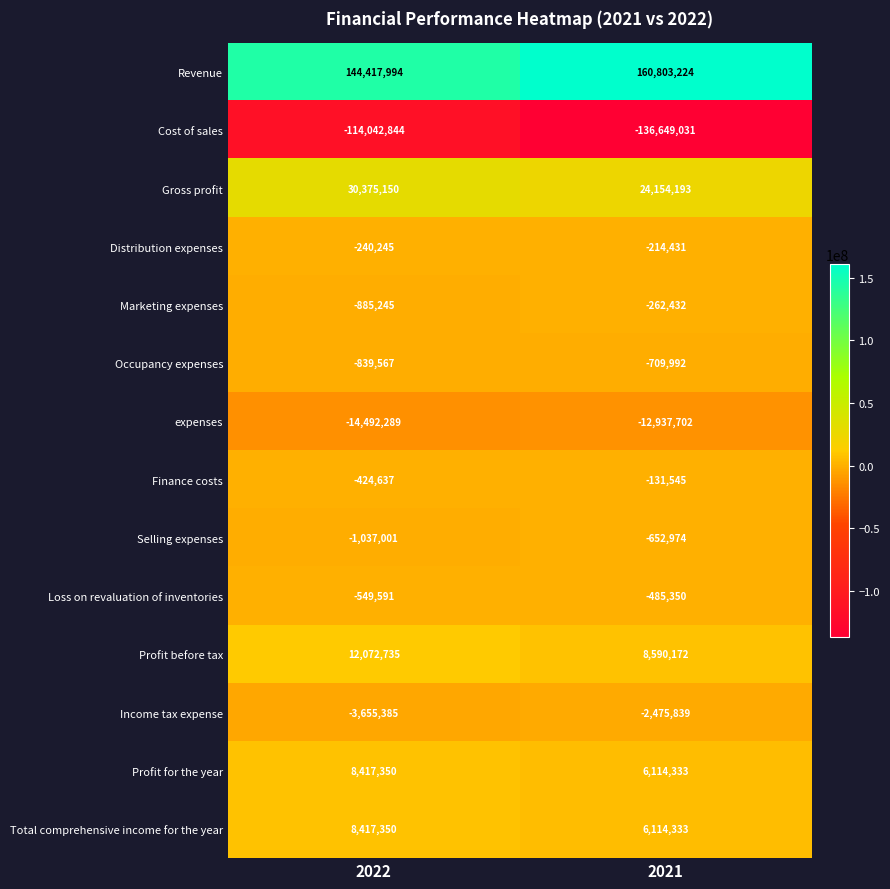

Reading right to left, what are all the values shown in this chart?

Revenue: 2021=160803224	2022=144417994
Cost of sales: 2021=-136649031	2022=-114042844
Gross profit: 2021=24154193	2022=30375150
Distribution expenses: 2021=-214431	2022=-240245
Marketing expenses: 2021=-262432	2022=-885245
Occupancy expenses: 2021=-709992	2022=-839567
expenses: 2021=-12937702	2022=-14492289
Finance costs: 2021=-131545	2022=-424637
Selling expenses: 2021=-652974	2022=-1037001
Loss on revaluation of inventories: 2021=-485350	2022=-549591
Profit before tax: 2021=8590172	2022=12072735
Income tax expense: 2021=-2475839	2022=-3655385
Profit for the year: 2021=6114333	2022=8417350
Total comprehensive income for the year: 2021=6114333	2022=8417350